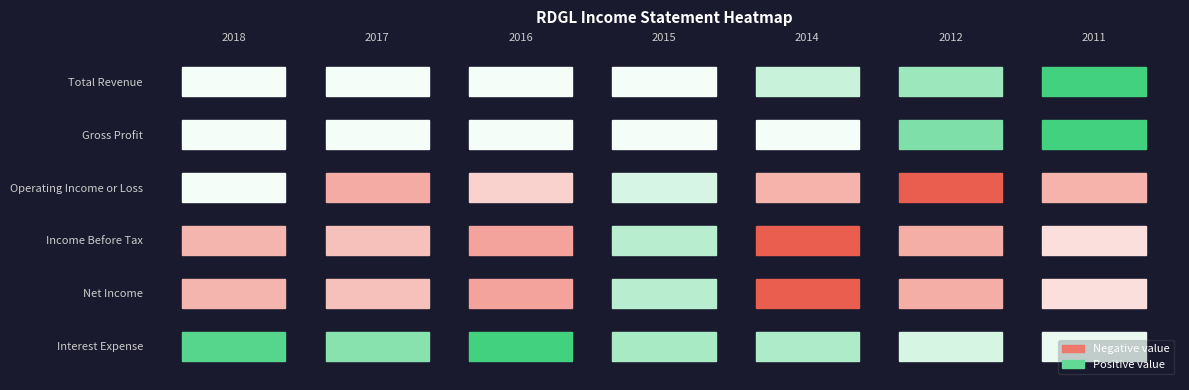

Where is Operating Income or Loss nearest to the value -2450?

2014